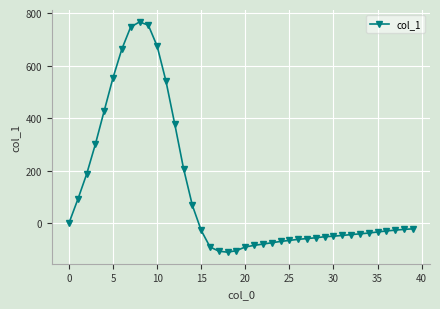

What is the difference between the second highest and minimum values?

865